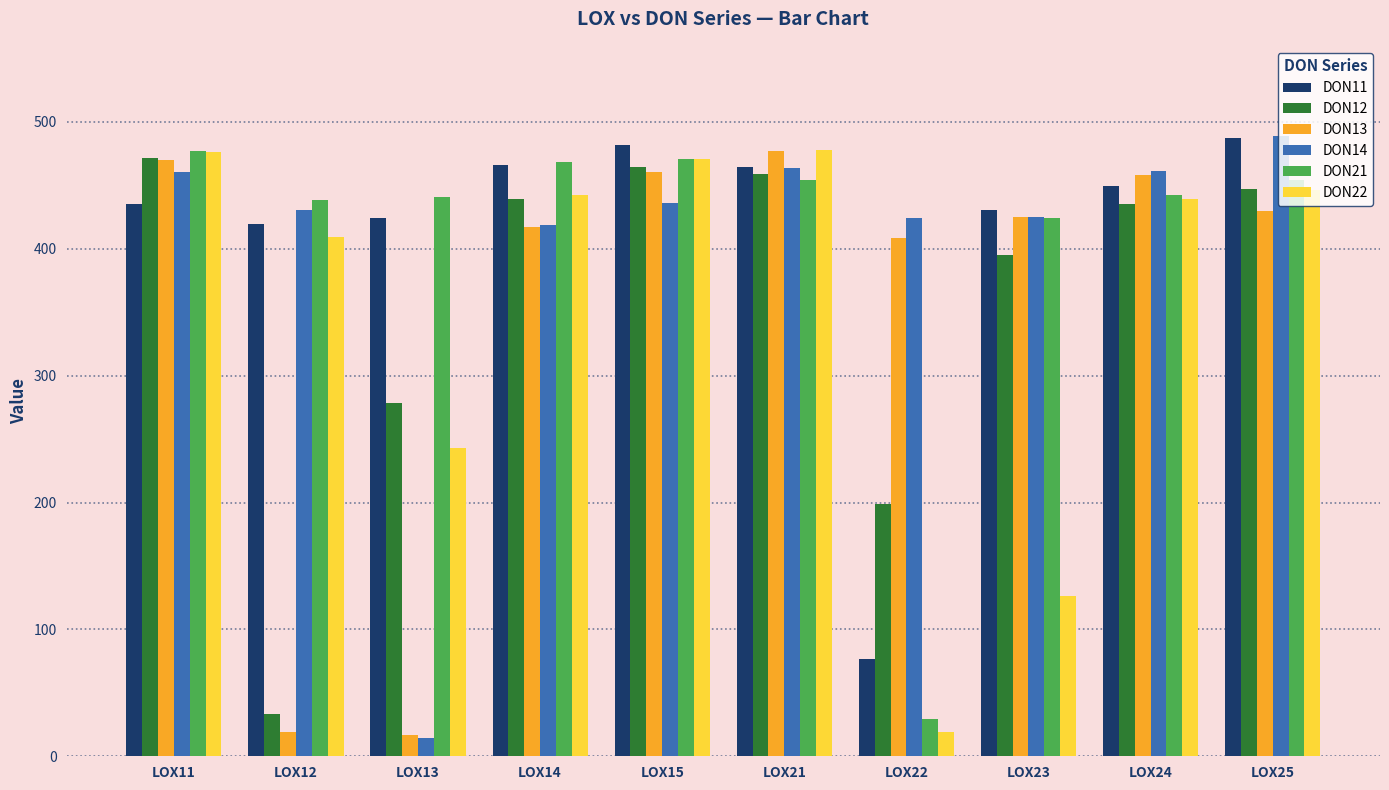

At how many categories does at least one series exceed 79?

10